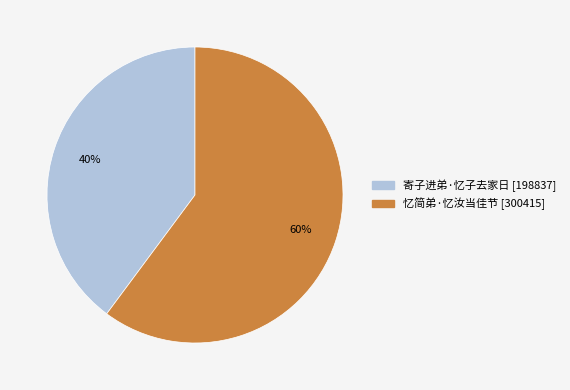

What percentage is the 忆简弟·忆汝当佳节 slice, to the nearest percent?

60%